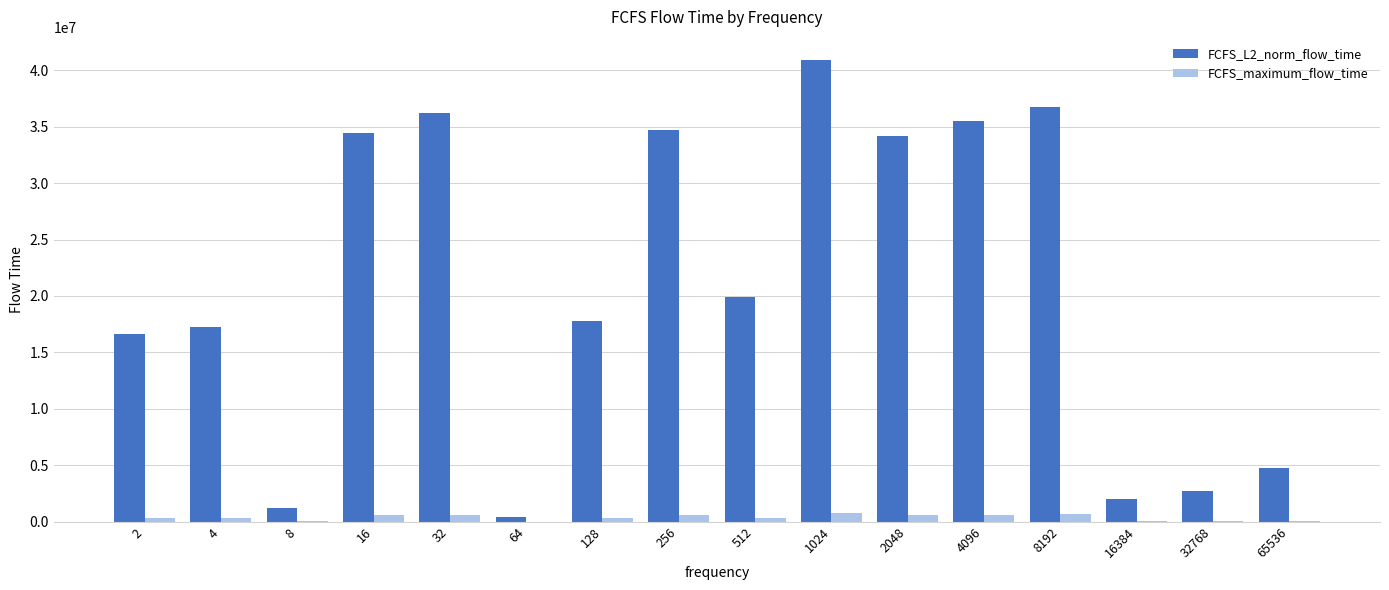

Which series has the largest total across all categories?

FCFS_L2_norm_flow_time